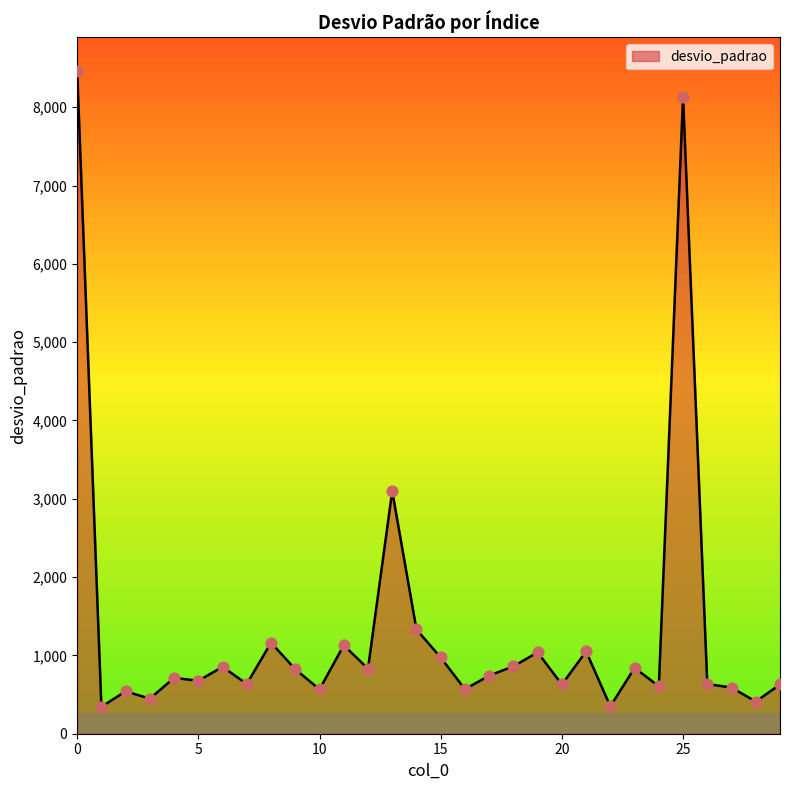

What is the greatest value displayed?

8468.2